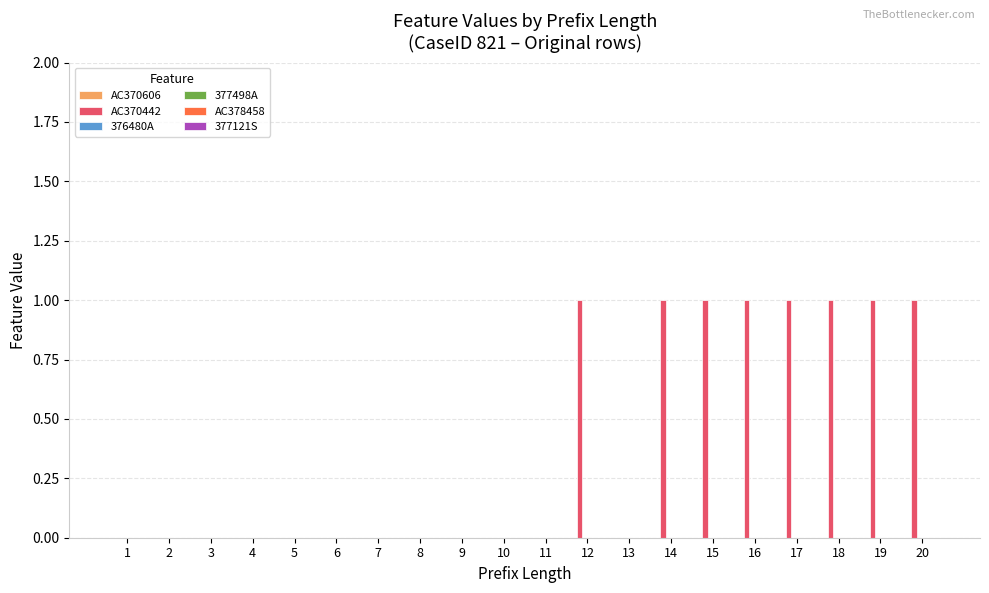

Reading right to left, list all the values displayed in this chart.

20=1	19=1	18=1	17=1	16=1	15=1	14=1	13=0	12=1	11=0	10=0	9=0	8=0	7=0	6=0	5=0	4=0	3=0	2=0	1=0